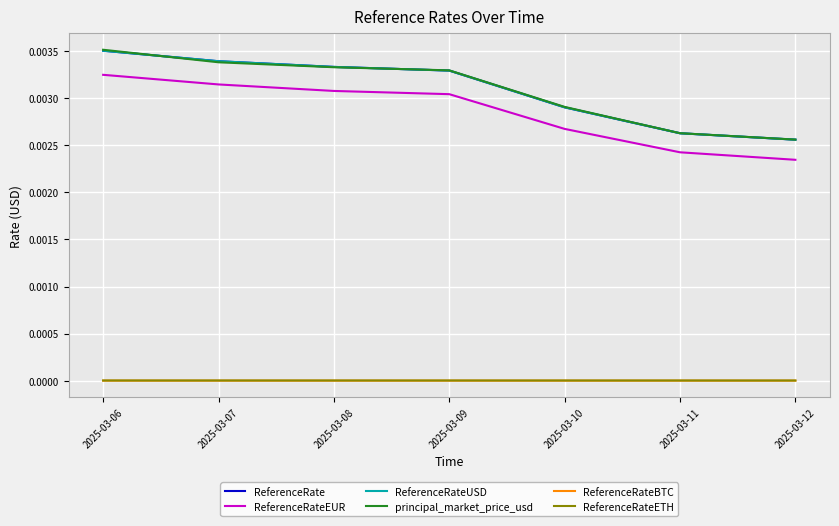

What are all the series names shown in the legend?

ReferenceRate, ReferenceRateEUR, ReferenceRateUSD, principal_market_price_usd, ReferenceRateBTC, ReferenceRateETH